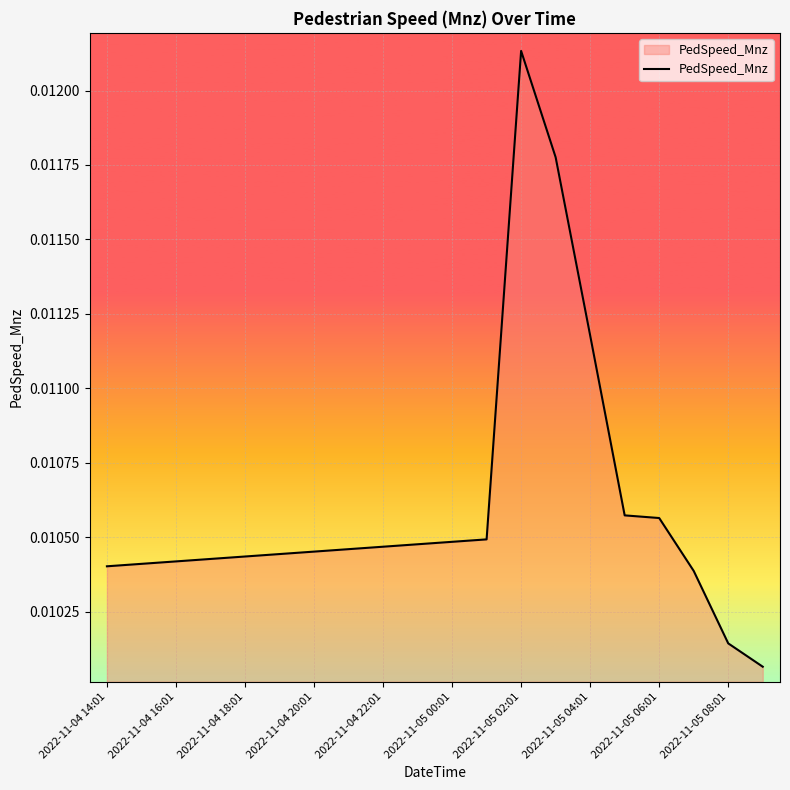

True or false: there are more than 0 points higher than both neighbors.

True